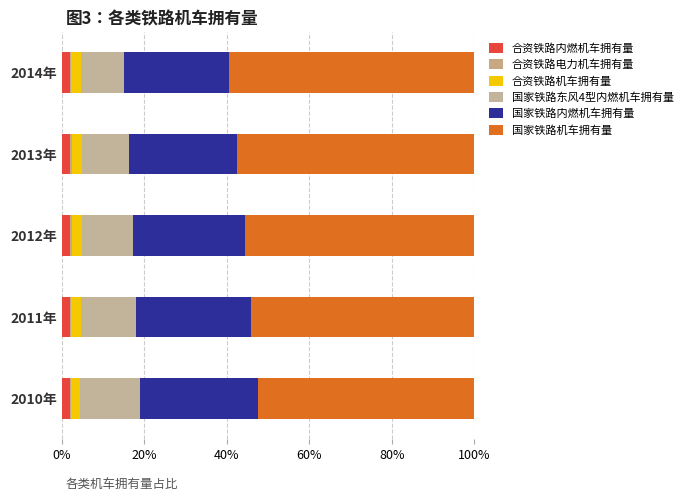

What is the value of the 国家铁路东风4型内燃机车拥有量 bar at the 4th from the left?

11.2